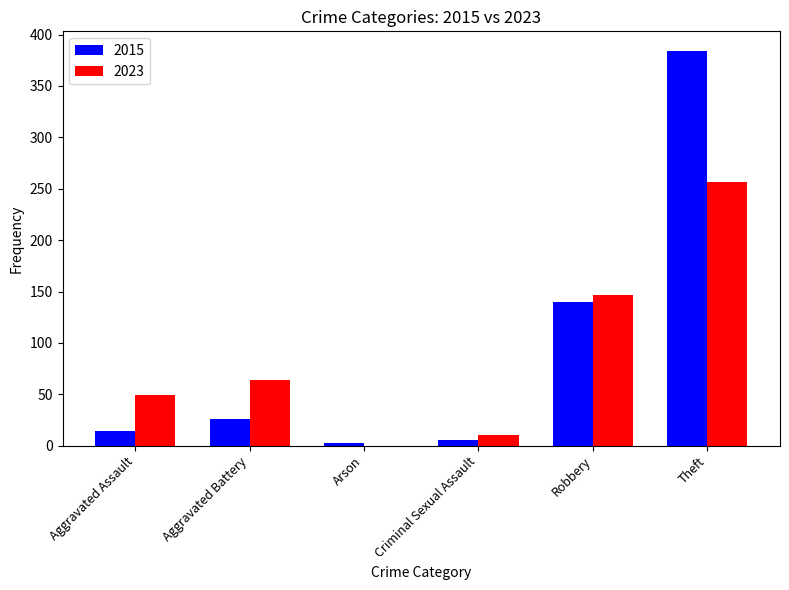

Reading left to right, extract all data points from this chart.

2015: 14	26	3	5	140	384
2023: 49	64	0	10	147	257